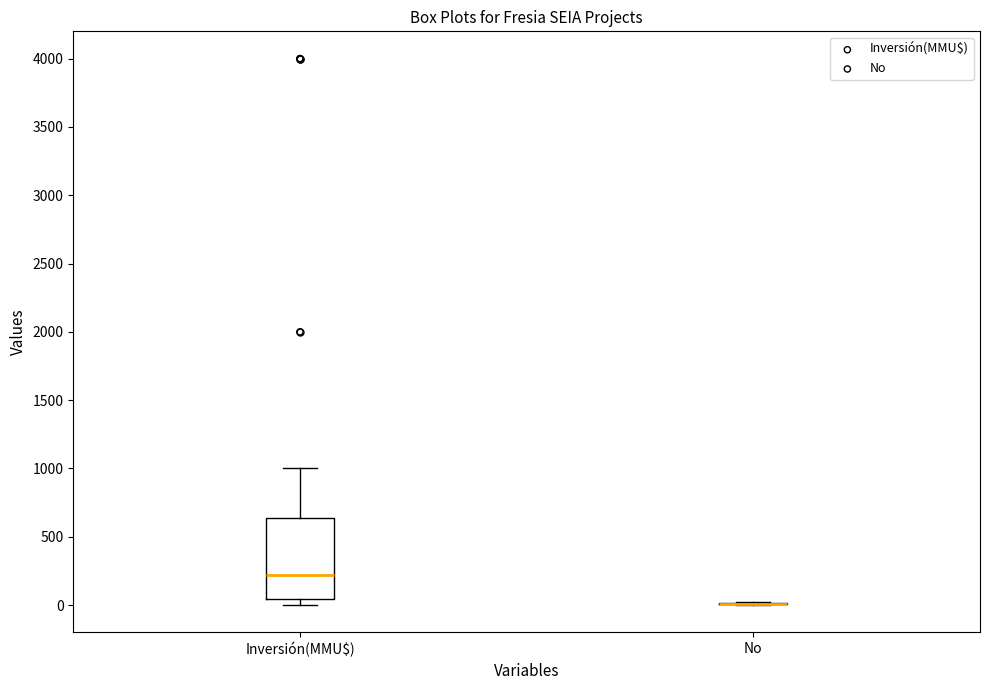

Reading left to right, transcribe this box plot: for each box, give where its median line is, the range the box spans, and where its two whiskers end, as read against the y-axis. The values are not printed on the chart, so give them approximately, as read against the axis.

Inversión(MMU$): median 200, box 50 to 650, whiskers 0 to 1000
No: box collapsed to a line at 0, whiskers 0 to 0